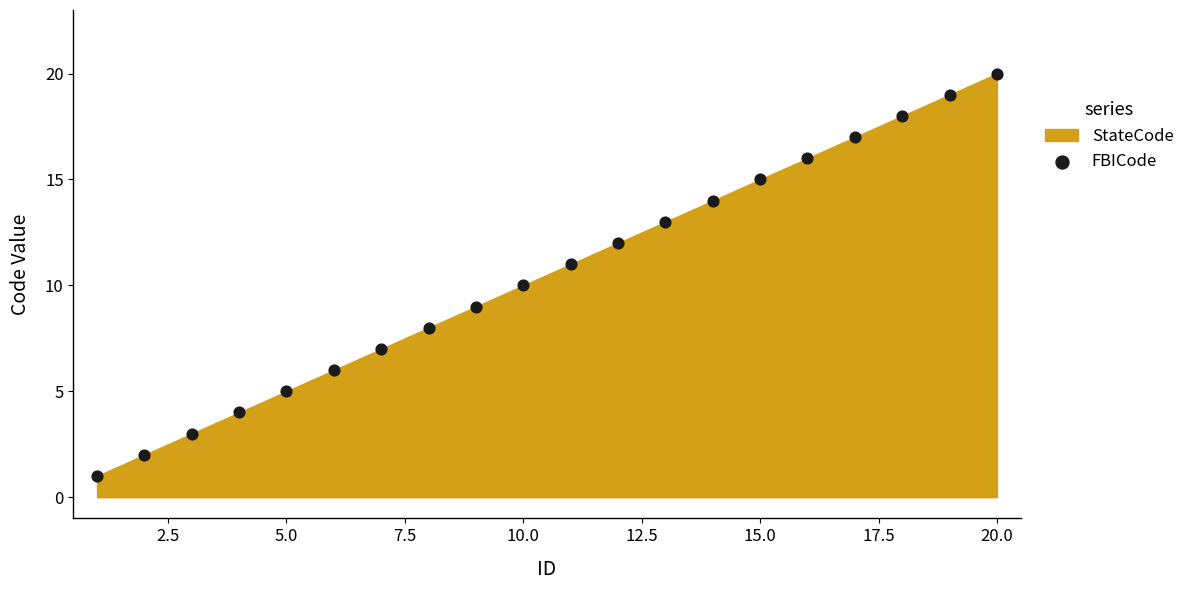

What is the range of Y values (max minus min)?

19